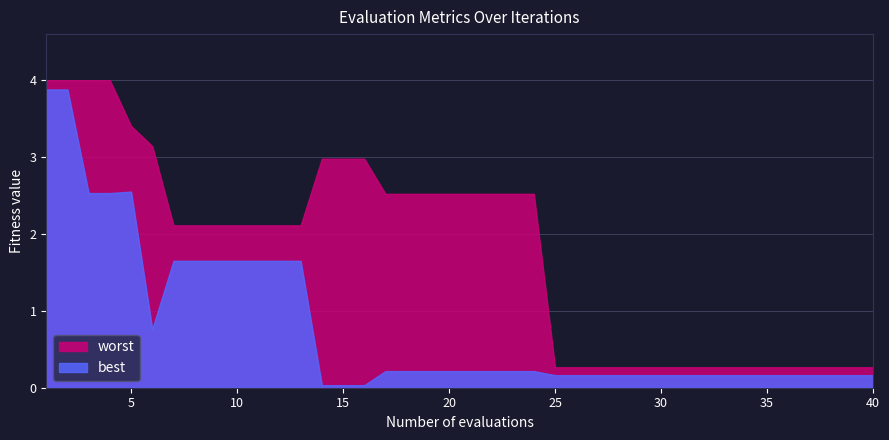

List the labels in order of worst value, smallest first.

25, 26, 27, 28, 29, 30, 31, 32, 33, 34, 35, 36, 37, 38, 39, 40, 7, 8, 9, 10, 11, 12, 13, 17, 18, 19, 20, 21, 22, 23, 24, 14, 15, 16, 6, 5, 1, 2, 3, 4